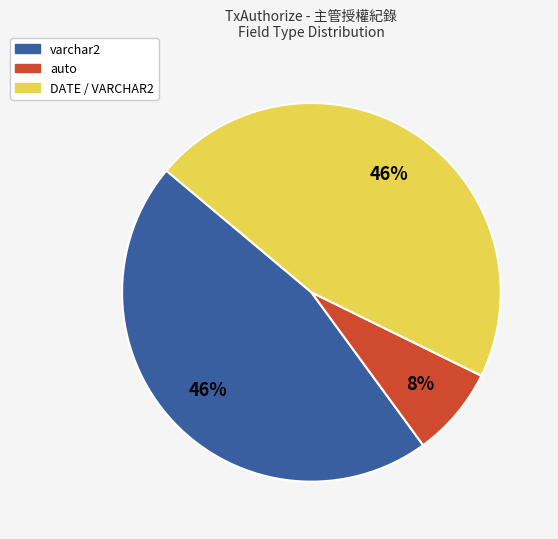

Which slice is the smallest?

auto